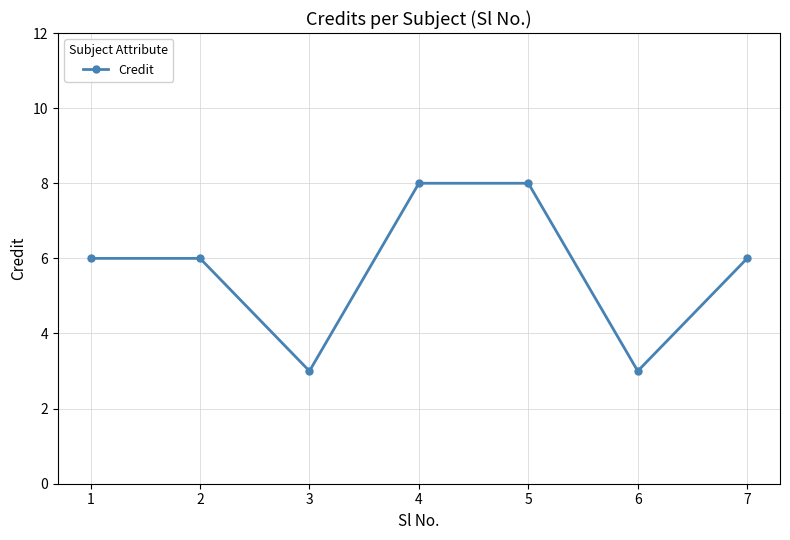

What is the change in value from 5 to 7?

-2